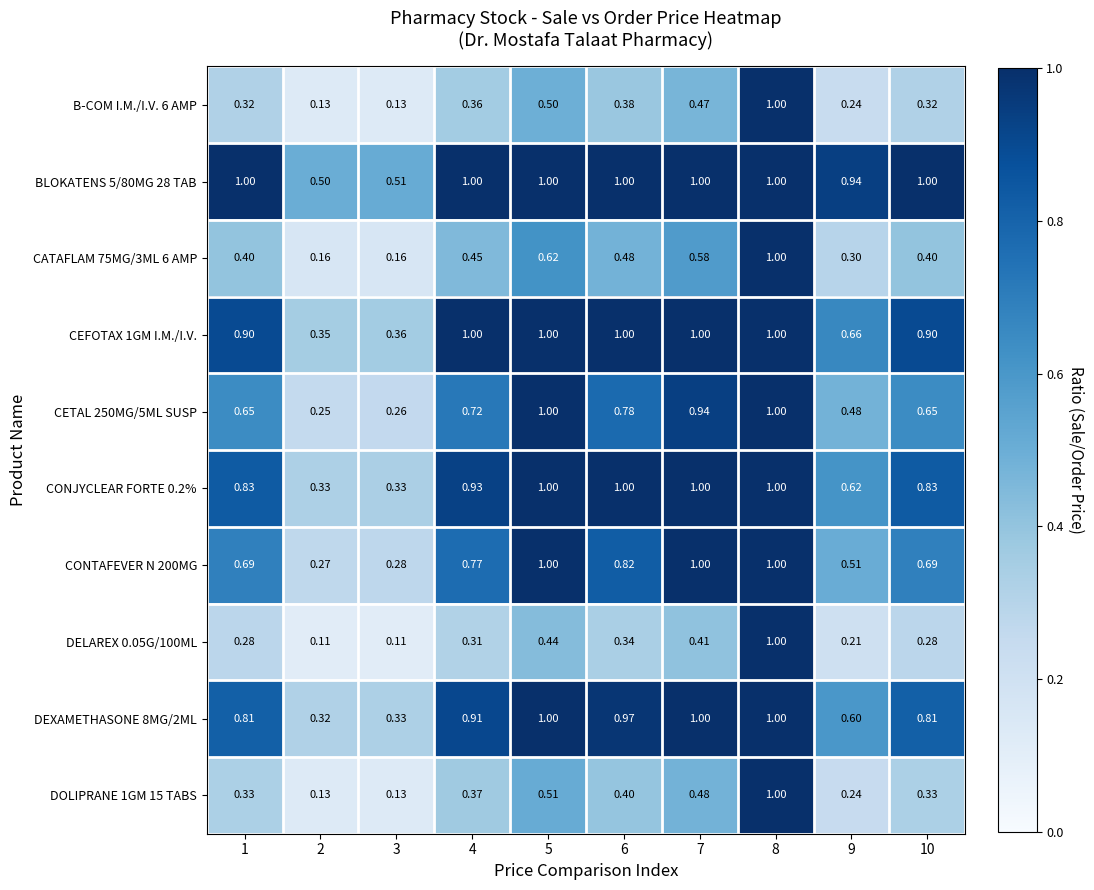

Is the value of CONTAFEVER N 200MG at 5 greater than the value of CONJYCLEAR FORTE 0.2% at 4?

Yes